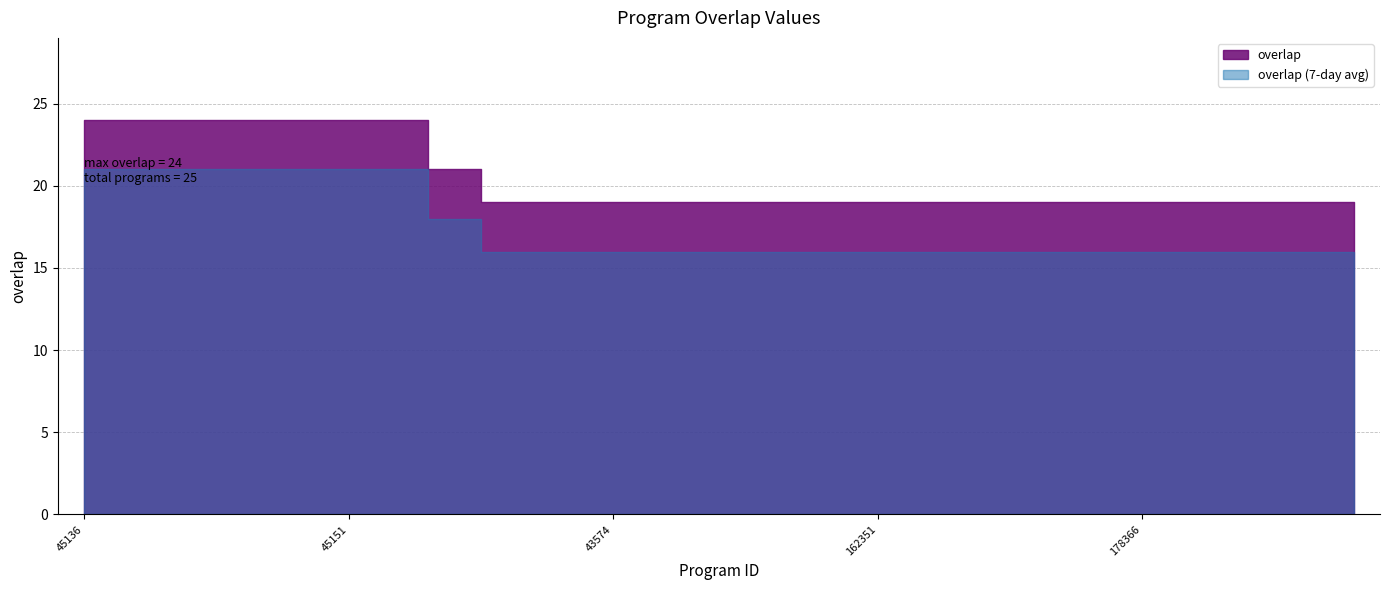

List the labels in order of value, smallest first.

23697, 23698, 43574, 43824, 97415, 120565, 128835, 162351, 178362, 178363, 178364, 178365, 178366, 230413, 277903, 284067, 284068, 105509, 45136, 45137, 45145, 45146, 45149, 45151, 45154